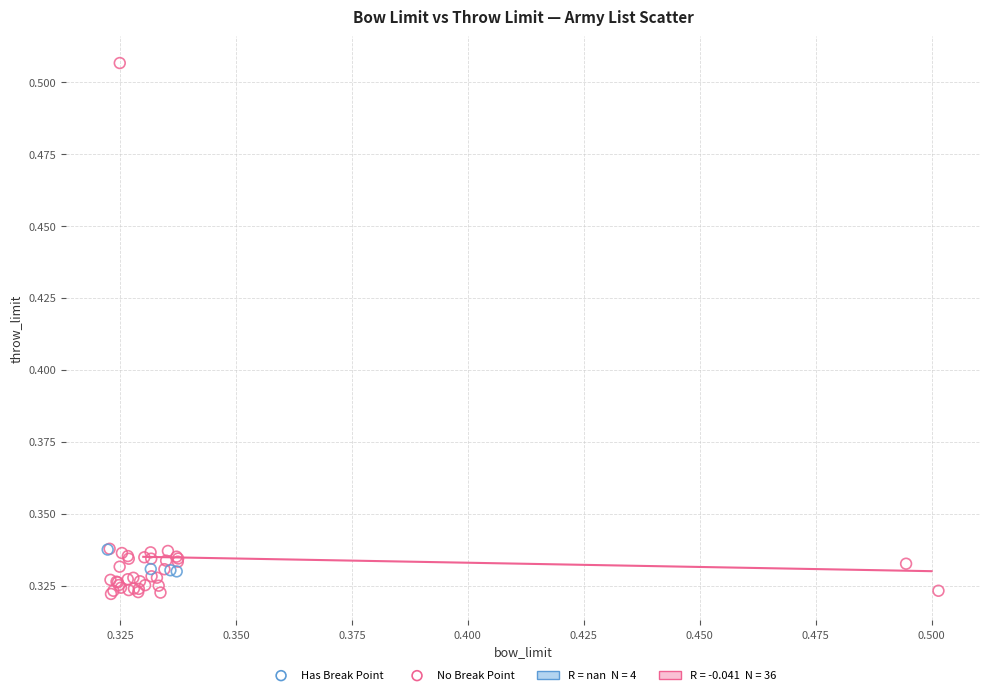

Which series contains the highest Y value?

No Break Point